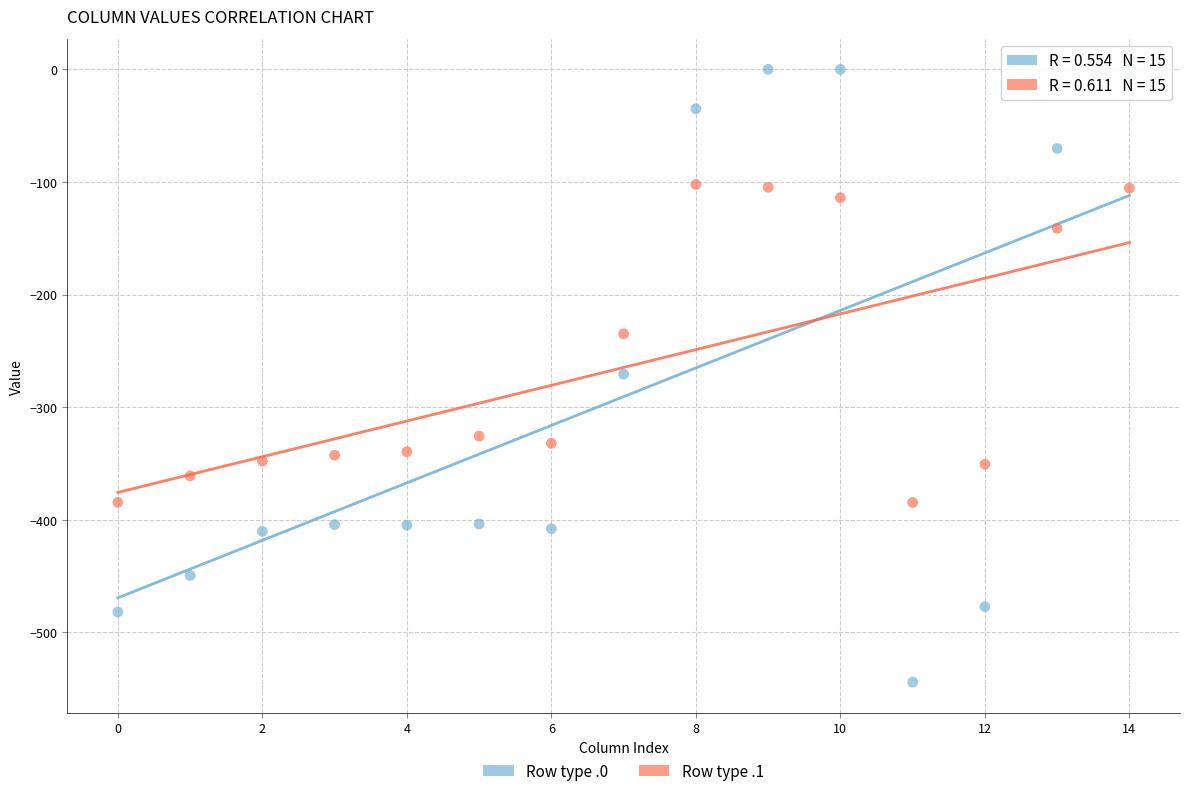

Which series has the widest spread of Y values?

Row type .0